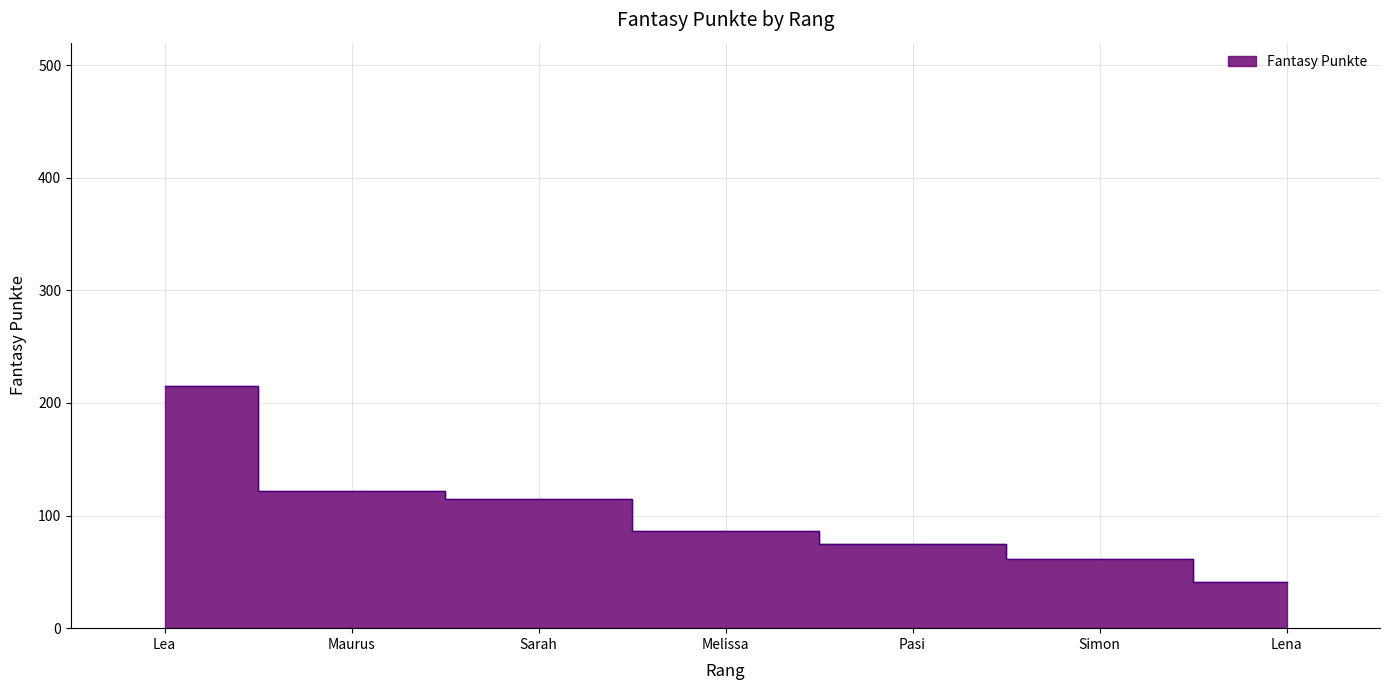

What is the sum of all values?

715